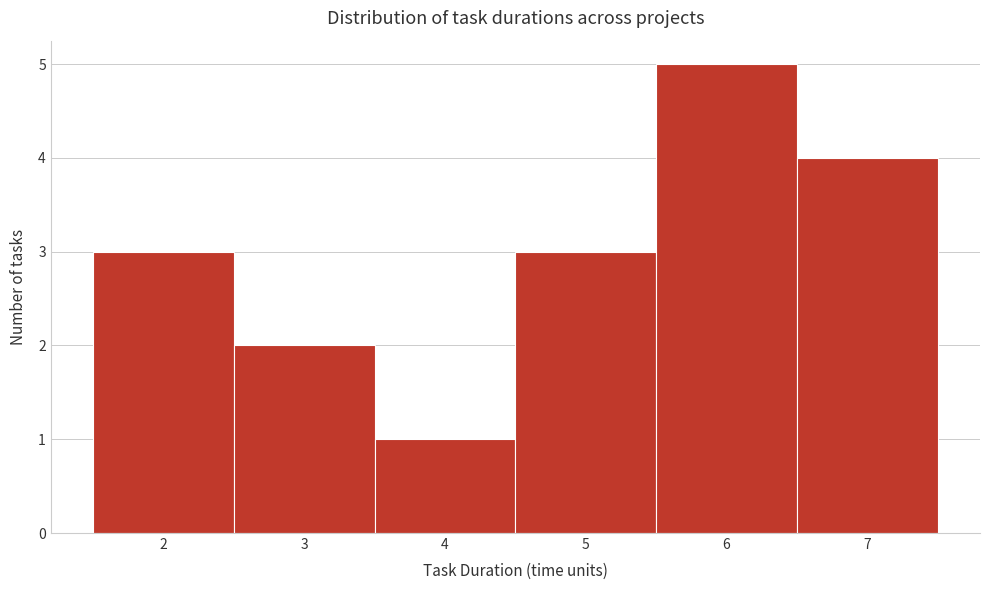

Which range on the x-axis has the tallest bar?

5.5 to 6.5